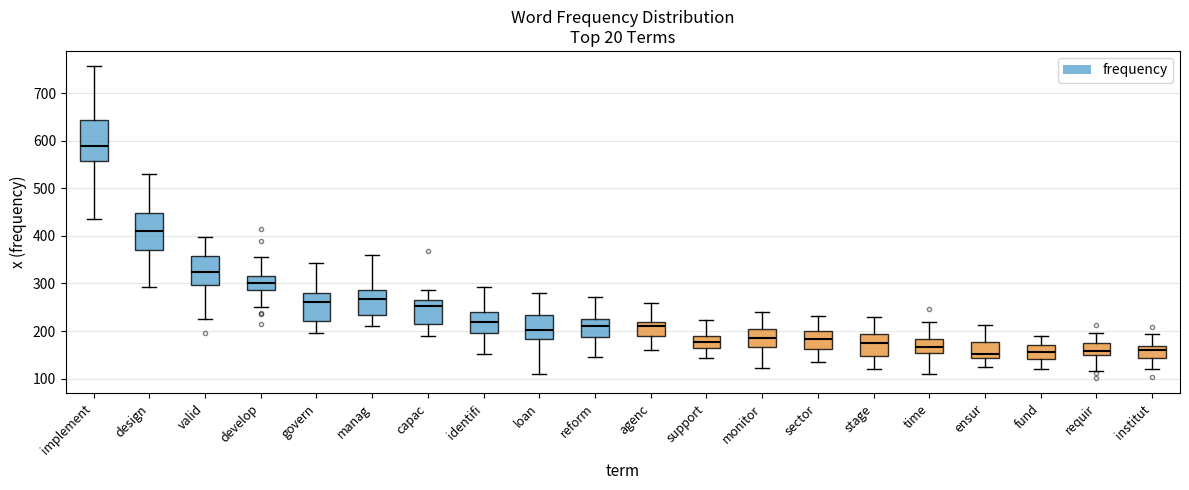

Reading left to right, transcribe this box plot: for each box, give where its median line is, the range the box spans, and where its two whiskers end, as read against the y-axis. The values are not printed on the chart, so give them approximately, as read against the axis.

implement: median 590, box 560 to 640, whiskers 440 to 760
design: median 410, box 370 to 450, whiskers 290 to 530
valid: median 320, box 300 to 360, whiskers 230 to 400
develop: median 300, box 290 to 320, whiskers 250 to 350
govern: median 260, box 220 to 280, whiskers 200 to 340
manag: median 270, box 230 to 290, whiskers 210 to 360
capac: median 250, box 210 to 270, whiskers 190 to 290
identifi: median 220, box 200 to 240, whiskers 150 to 290
loan: median 200, box 180 to 230, whiskers 110 to 280
reform: median 210, box 190 to 230, whiskers 140 to 270
agenc: median 210, box 190 to 220, whiskers 160 to 260
support: median 180, box 160 to 190, whiskers 140 to 220
monitor: median 190, box 170 to 200, whiskers 120 to 240
sector: median 180, box 160 to 200, whiskers 130 to 230
stage: median 170, box 150 to 190, whiskers 120 to 230
time: median 170, box 150 to 180, whiskers 110 to 220
ensur: median 150, box 140 to 180, whiskers 130 to 210
fund: median 160, box 140 to 170, whiskers 120 to 190
requir: median 160, box 150 to 170, whiskers 120 to 200
institut: median 160, box 140 to 170, whiskers 120 to 190